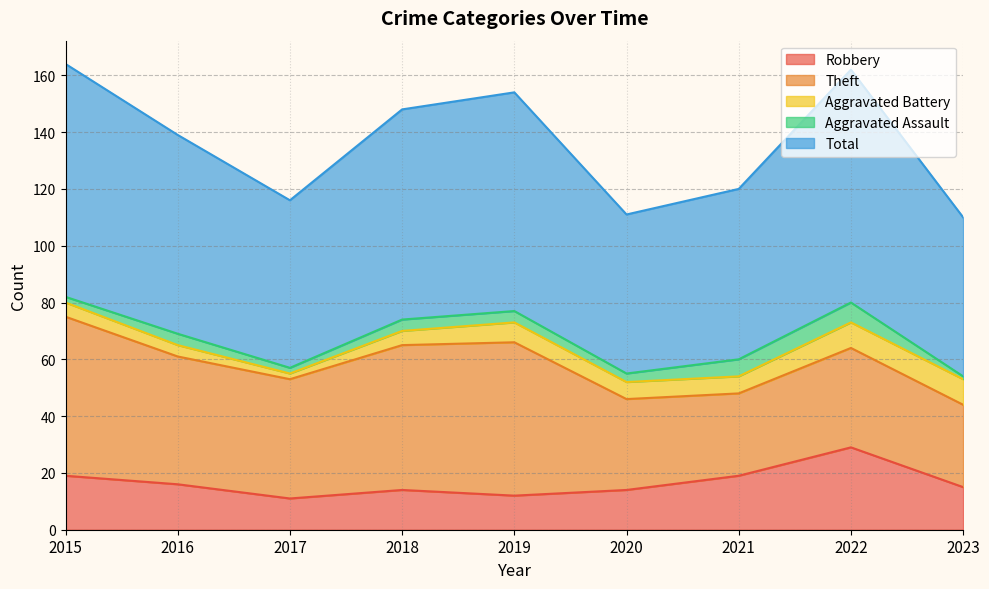

List the labels in order of Total value, largest first.

2015, 2022, 2019, 2018, 2016, 2021, 2017, 2020, 2023